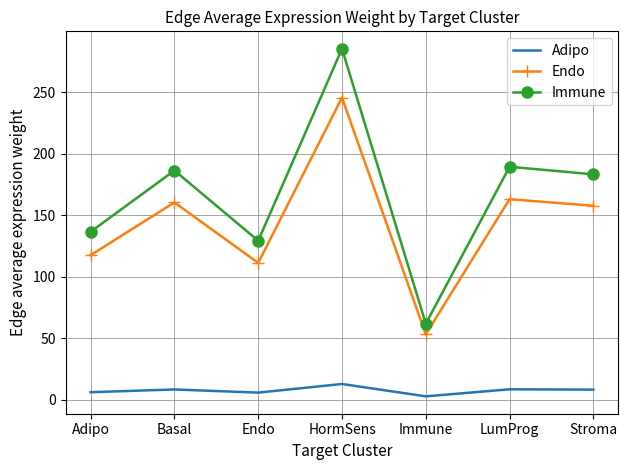

What are all the series names shown in the legend?

Adipo, Endo, Immune